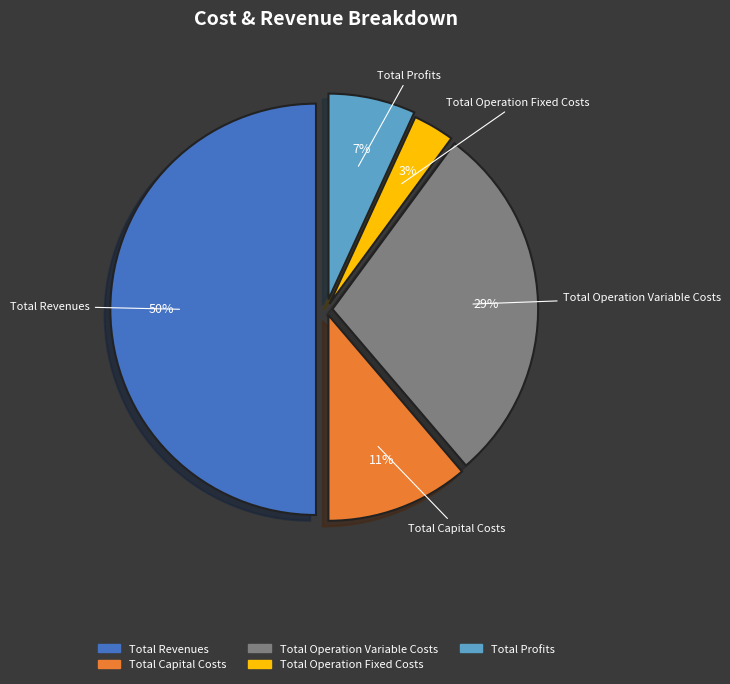

Do Total Revenues and Total Profits together represent more than half of the pie?

Yes